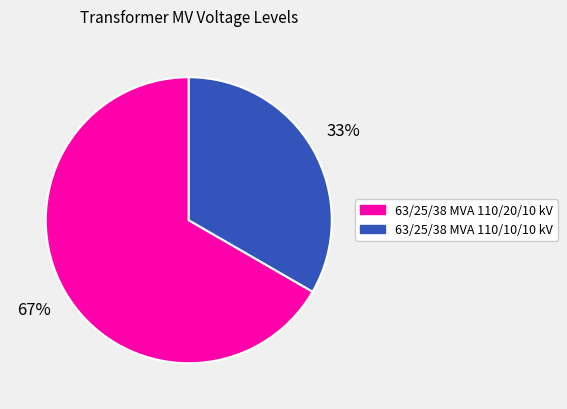

Do 63/25/38 MVA 110/10/10 kV and 63/25/38 MVA 110/20/10 kV together represent more than half of the pie?

Yes